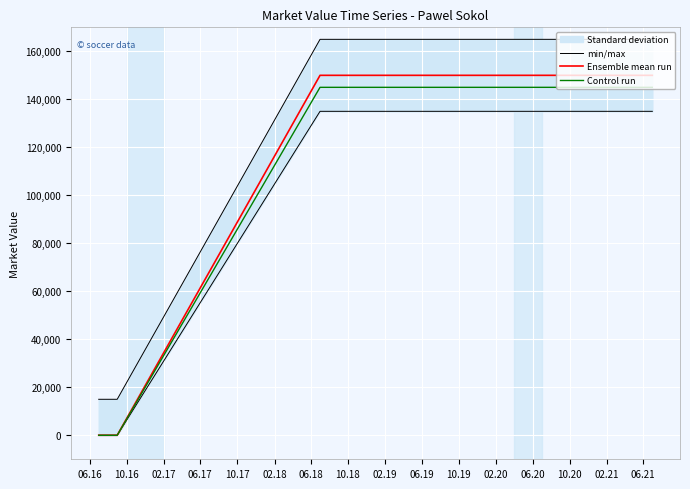

What is the maximum value for Control run?

145000